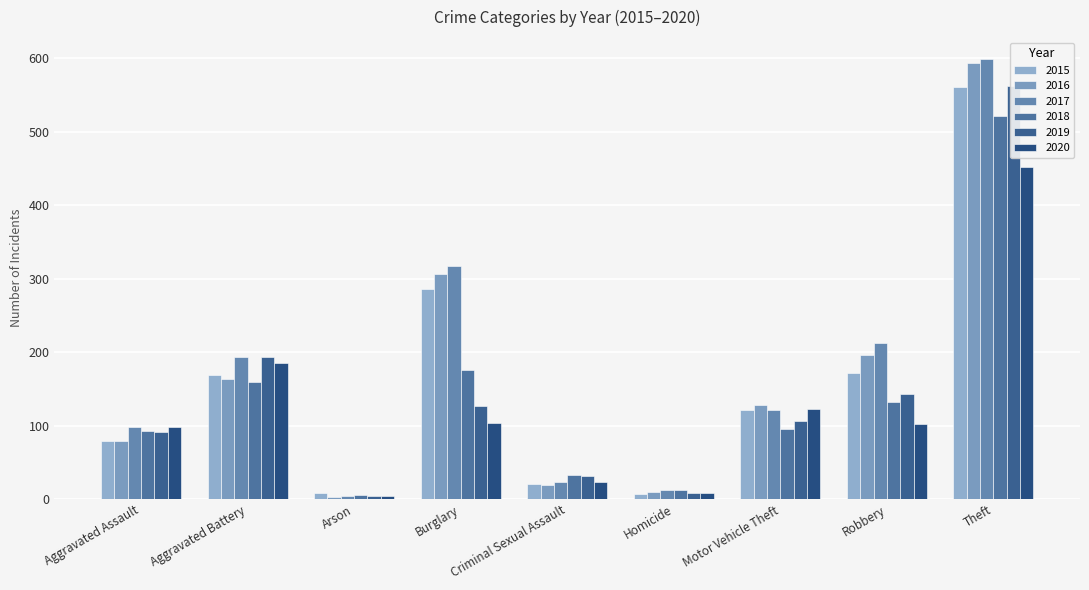

What is the approximate value of 2016 at Robbery, to the nearest 50?

200